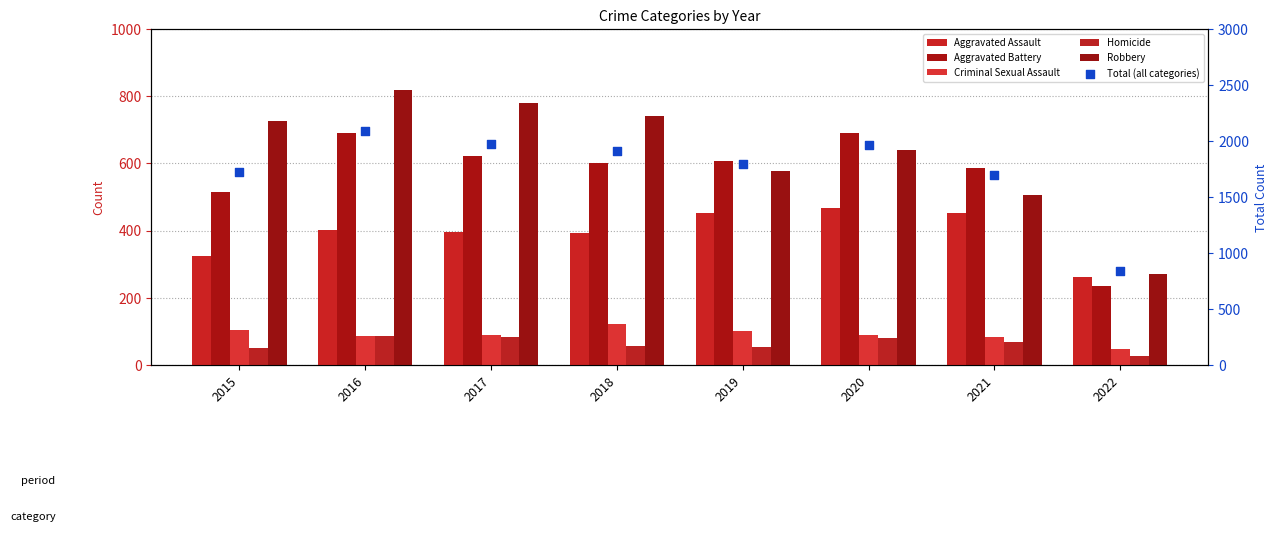

Which series has the largest total across all categories?

Total (all categories)